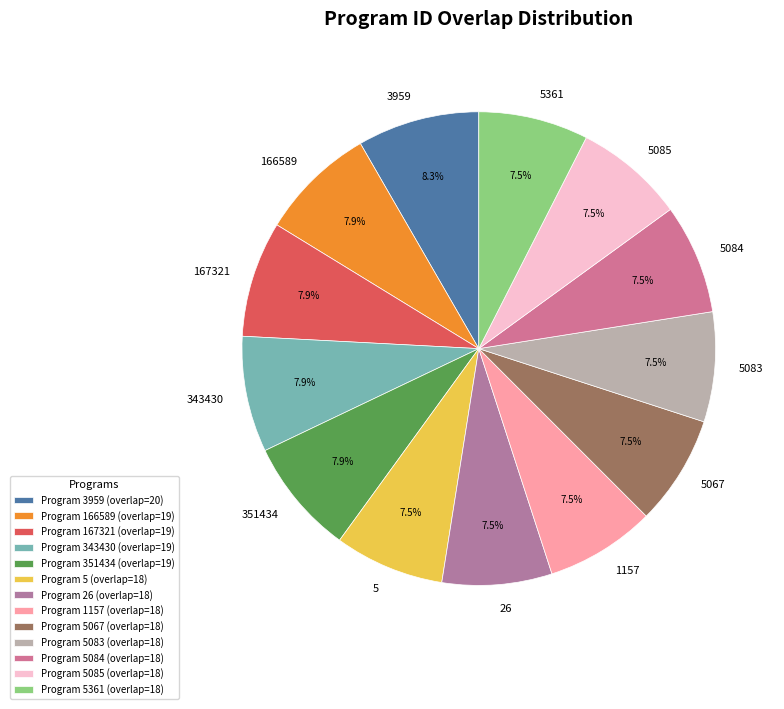

What is the ratio of the value at 3959 to the value at 5067?

1.1